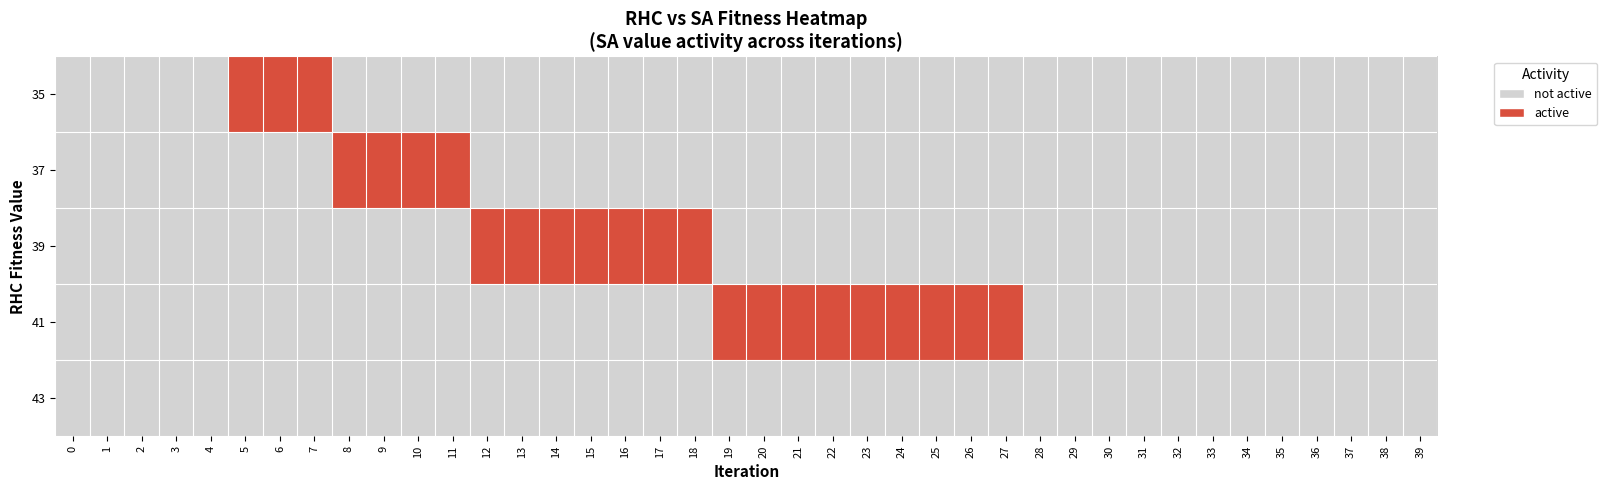

At which category is the sum across all series the highest?

5